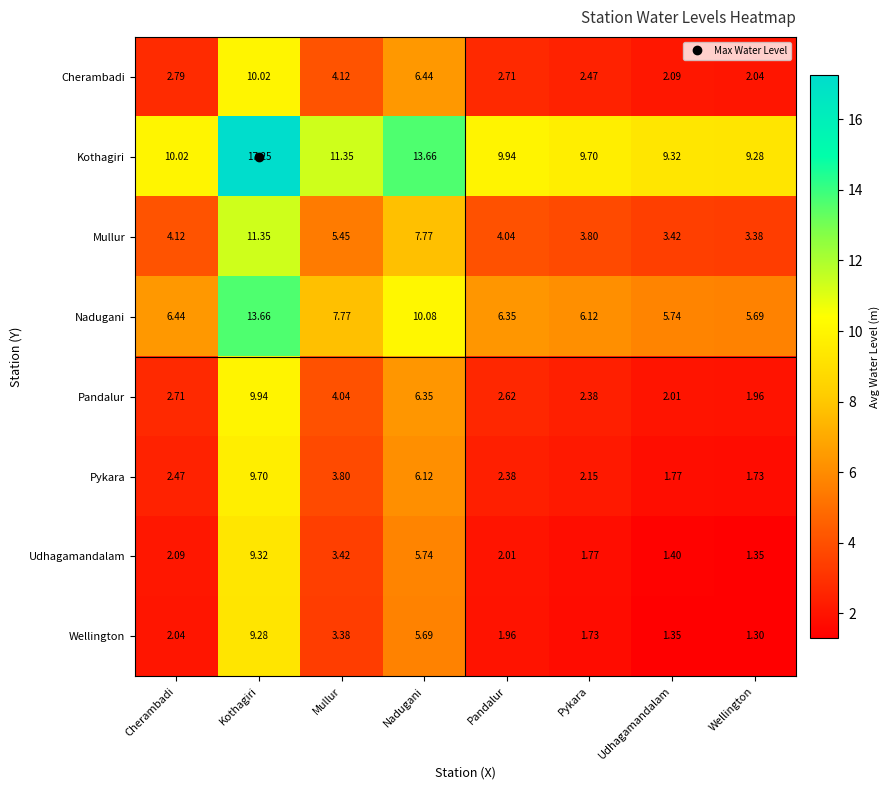

Count the number of data series in this chart.

8